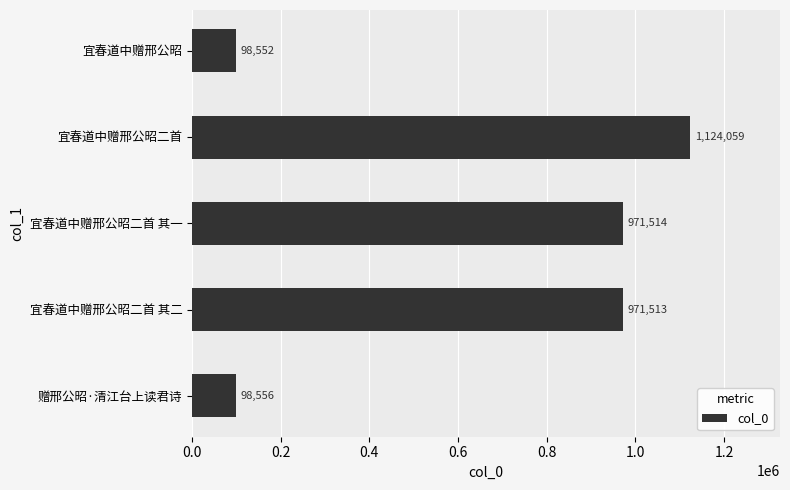

At which label is the value closest to 611305?

宜春道中赠邢公昭二首 其二